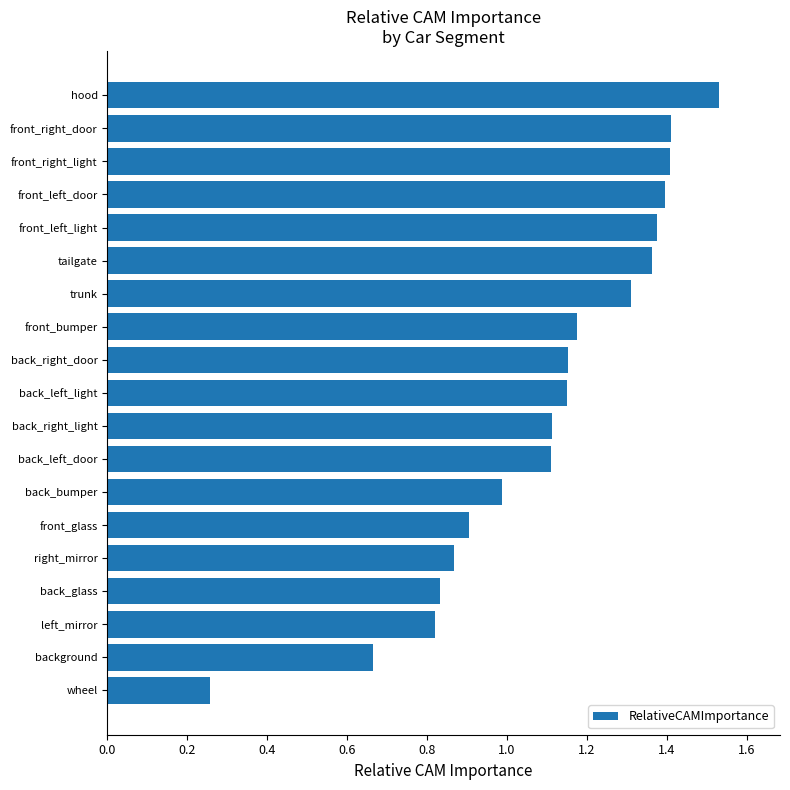

What is the difference between the values at front_bumper and hood?

0.4